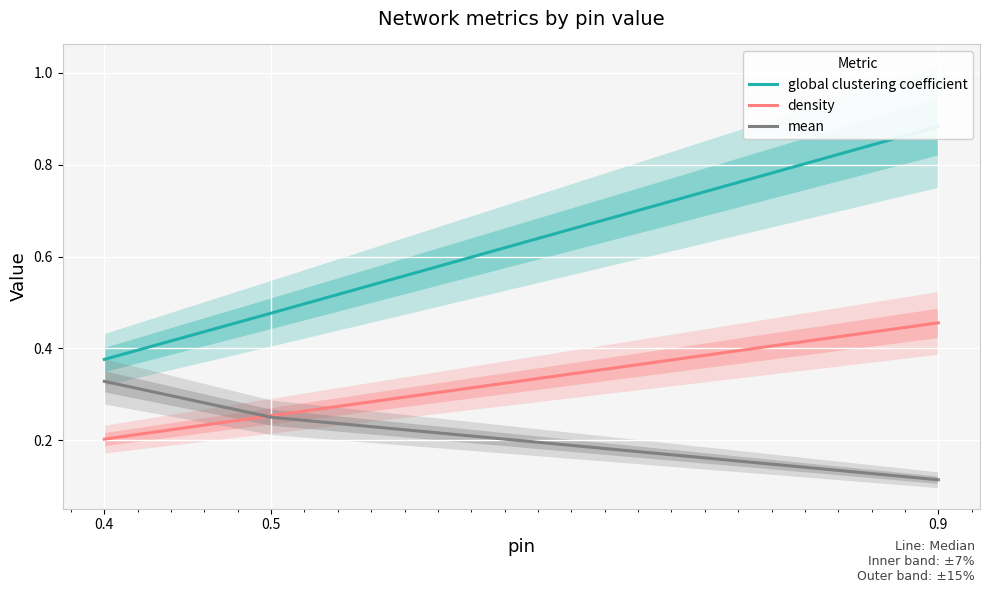

List the series in order of their peak value, lowest first.

mean, density, global clustering coefficient